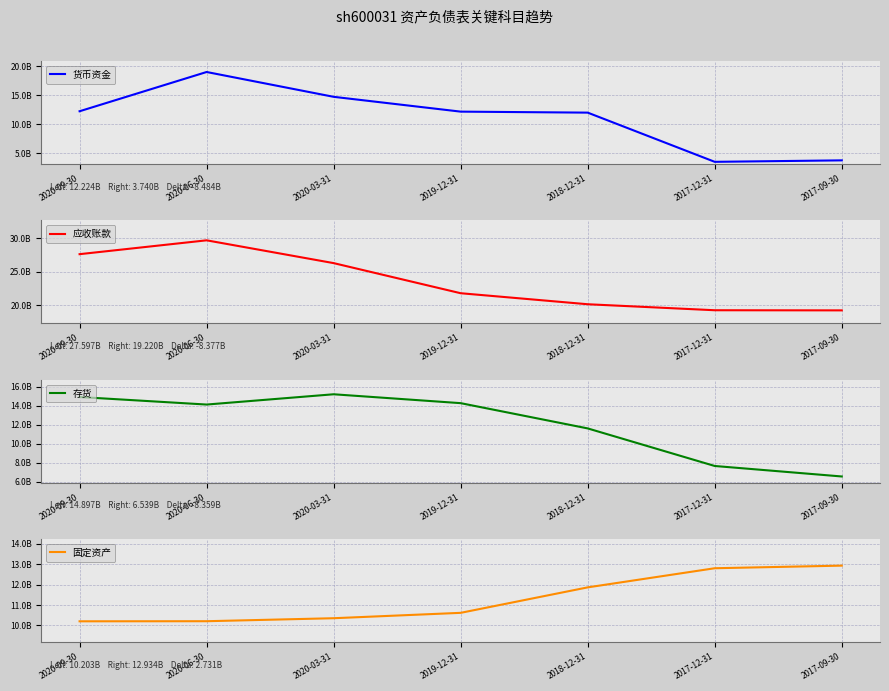

Which label corresponds to the largest value in the chart?

2020-06-30